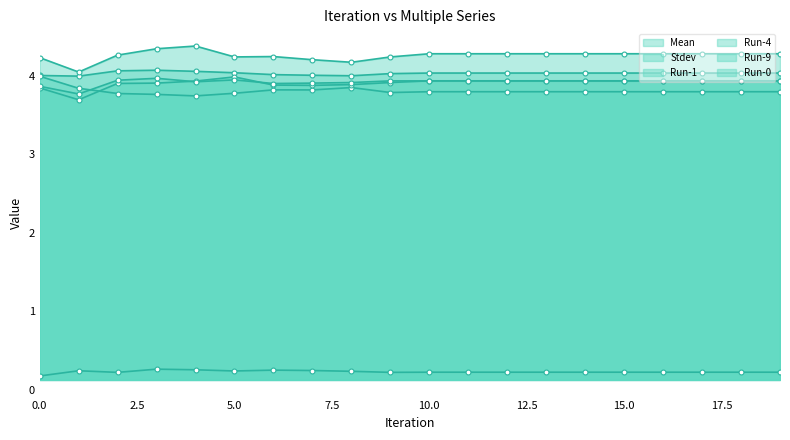

How many lines are shown in the chart?

6